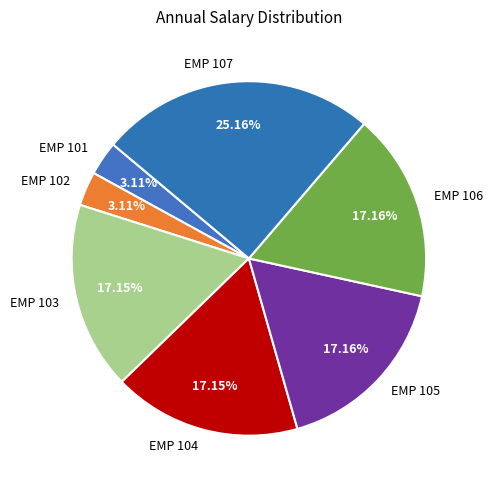

What percentage is the EMP 102 slice, to the nearest percent?

3%